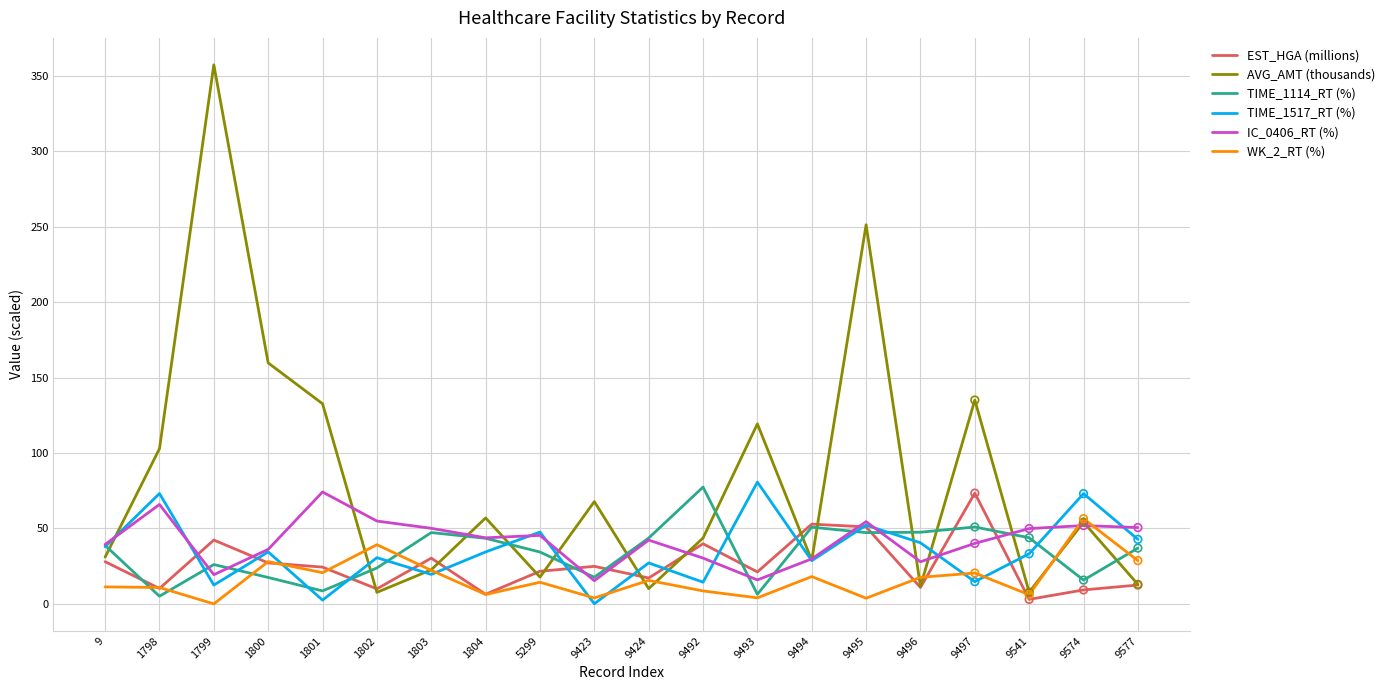

What are all the series names shown in the legend?

EST_HGA (millions), AVG_AMT (thousands), TIME_1114_RT (%), TIME_1517_RT (%), IC_0406_RT (%), WK_2_RT (%)